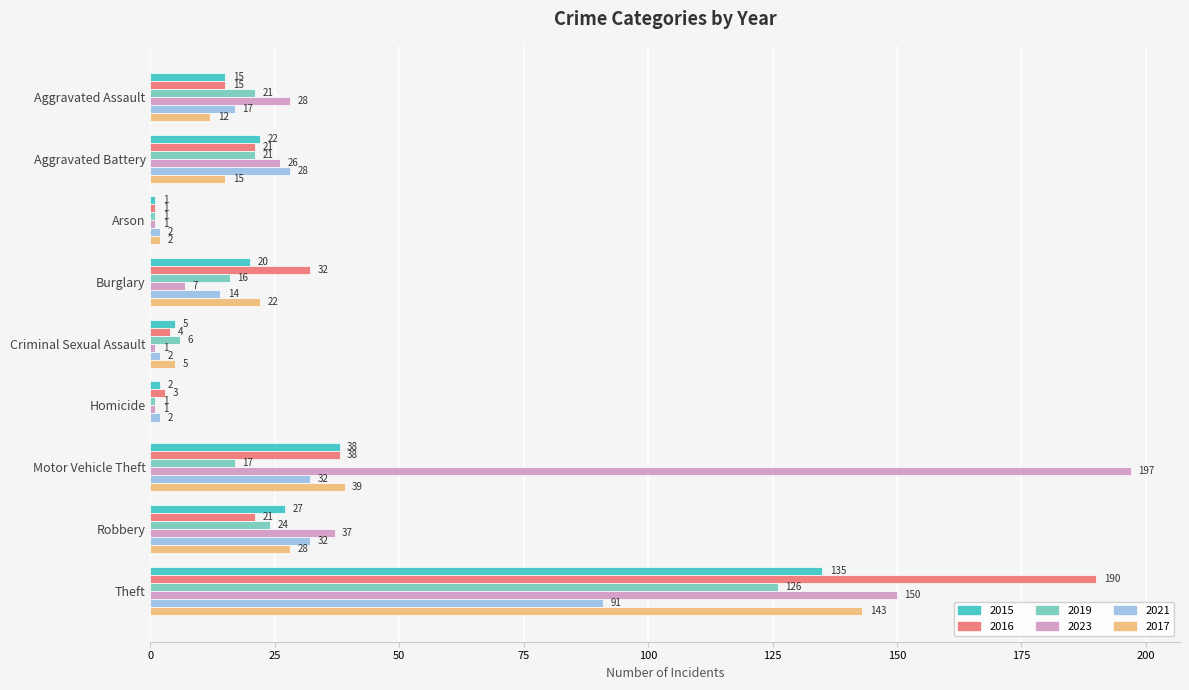

The 2021 series shows 44 at Motor Vehicle Theft. True or false?

False